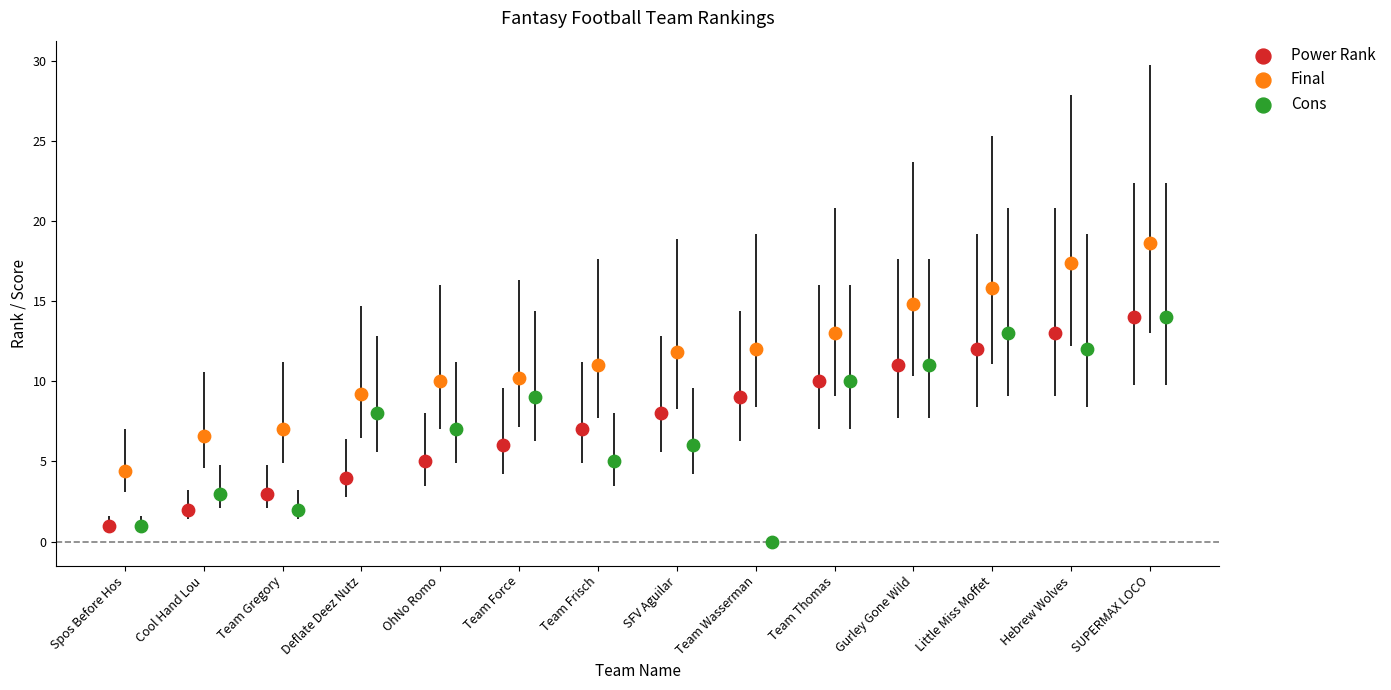

Which series contains the highest Y value?

Final